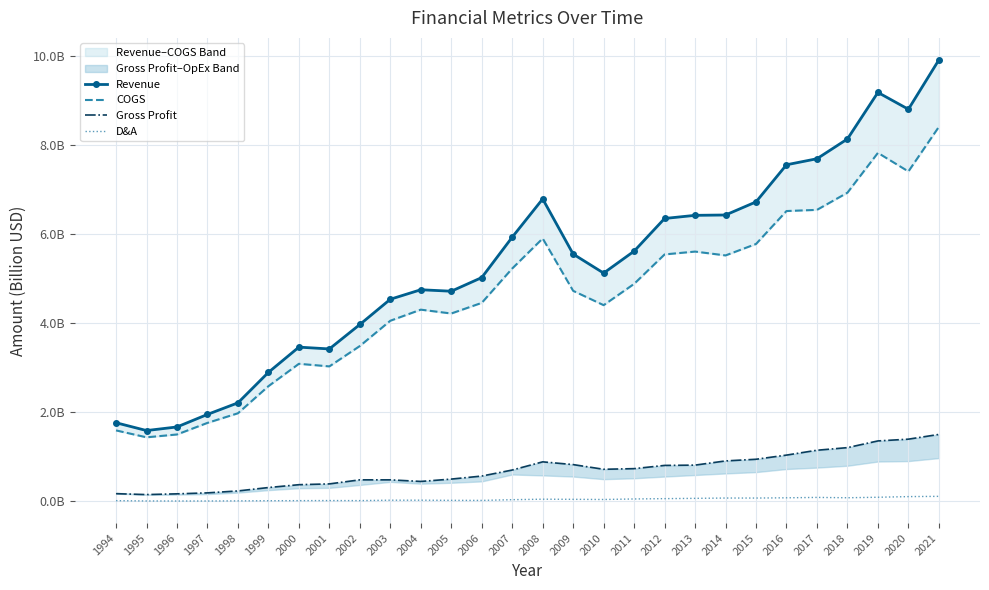

Count the number of data series in this chart.

4